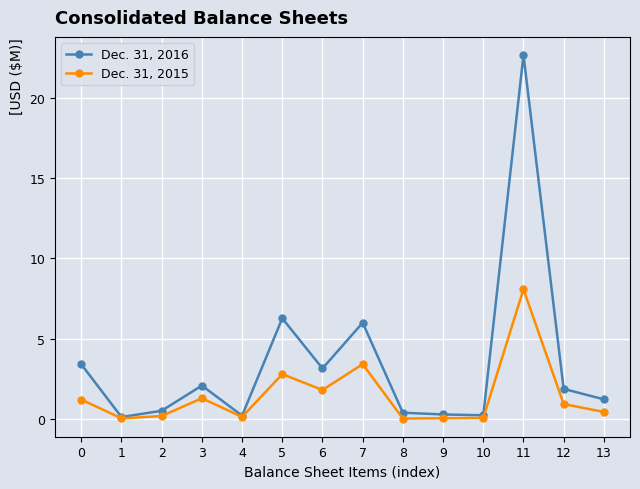

At how many categories does at least one series exceed 3?

5